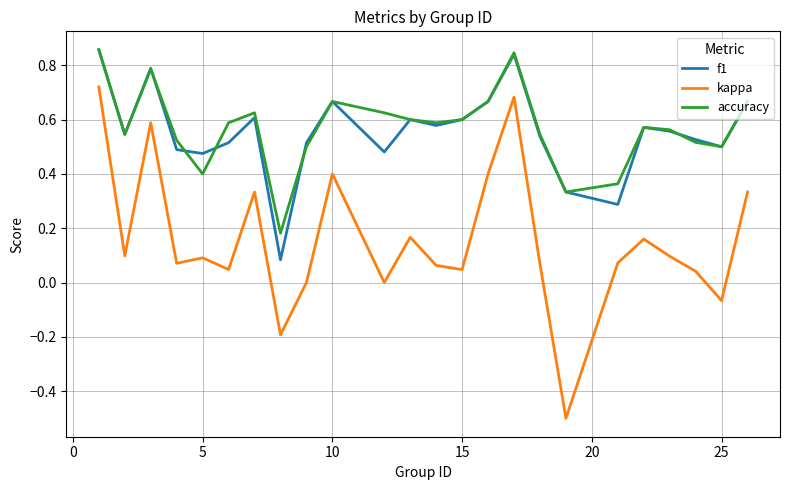

True or false: accuracy and f1 cross at least once.

True